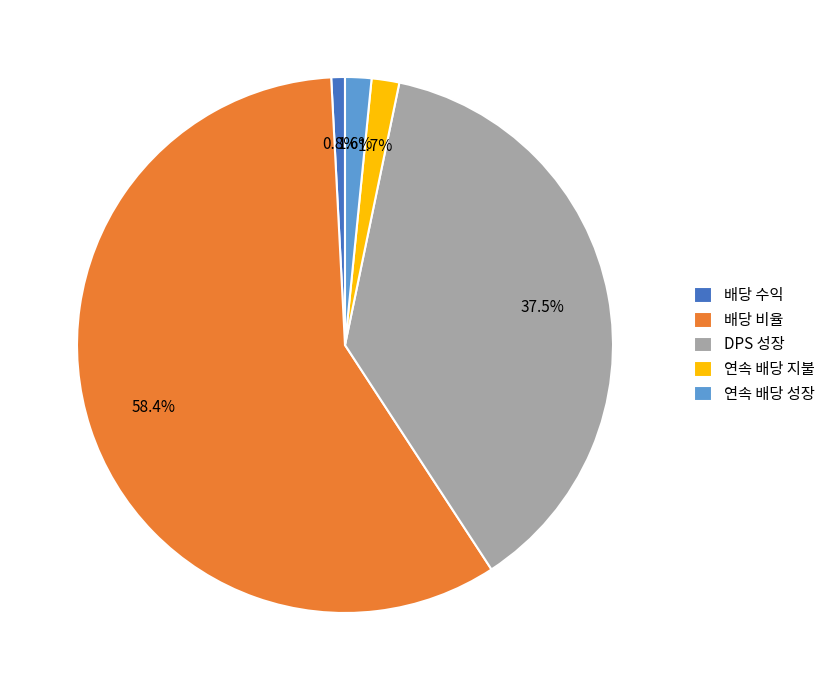

What is the largest slice in the pie chart?

배당 비율